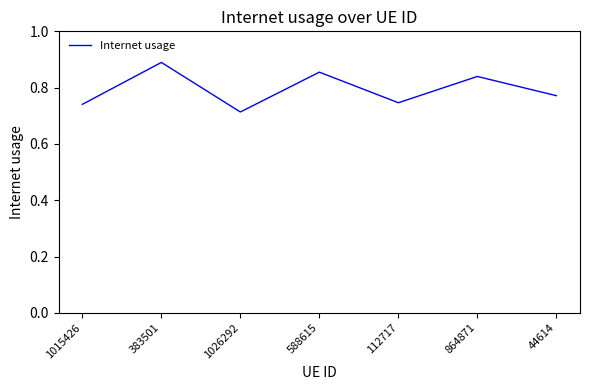

True or false: the data shows 1.2 at 1015426.

False